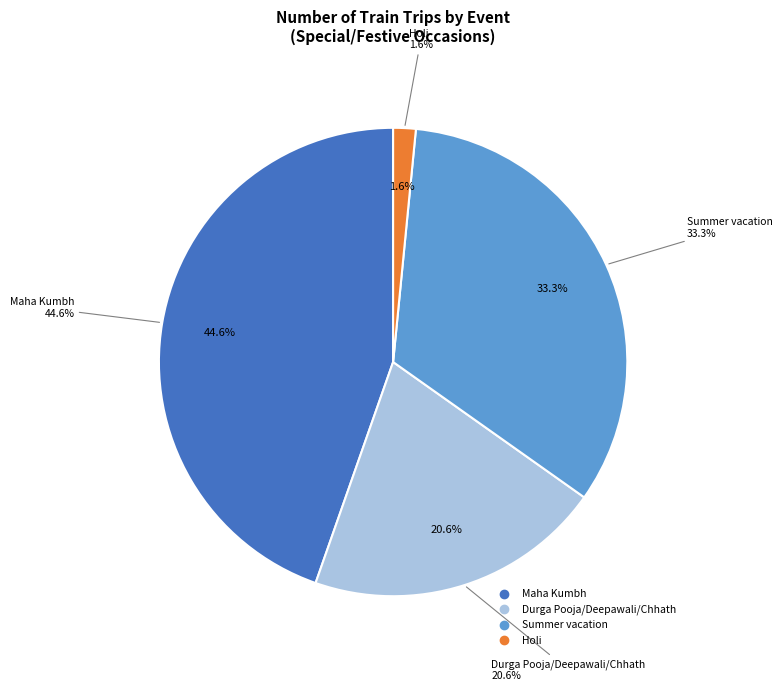

Rank the categories by value from lowest to highest.

Holi, Durga Pooja/Deepawali/Chhath, Summer vacation, Maha Kumbh